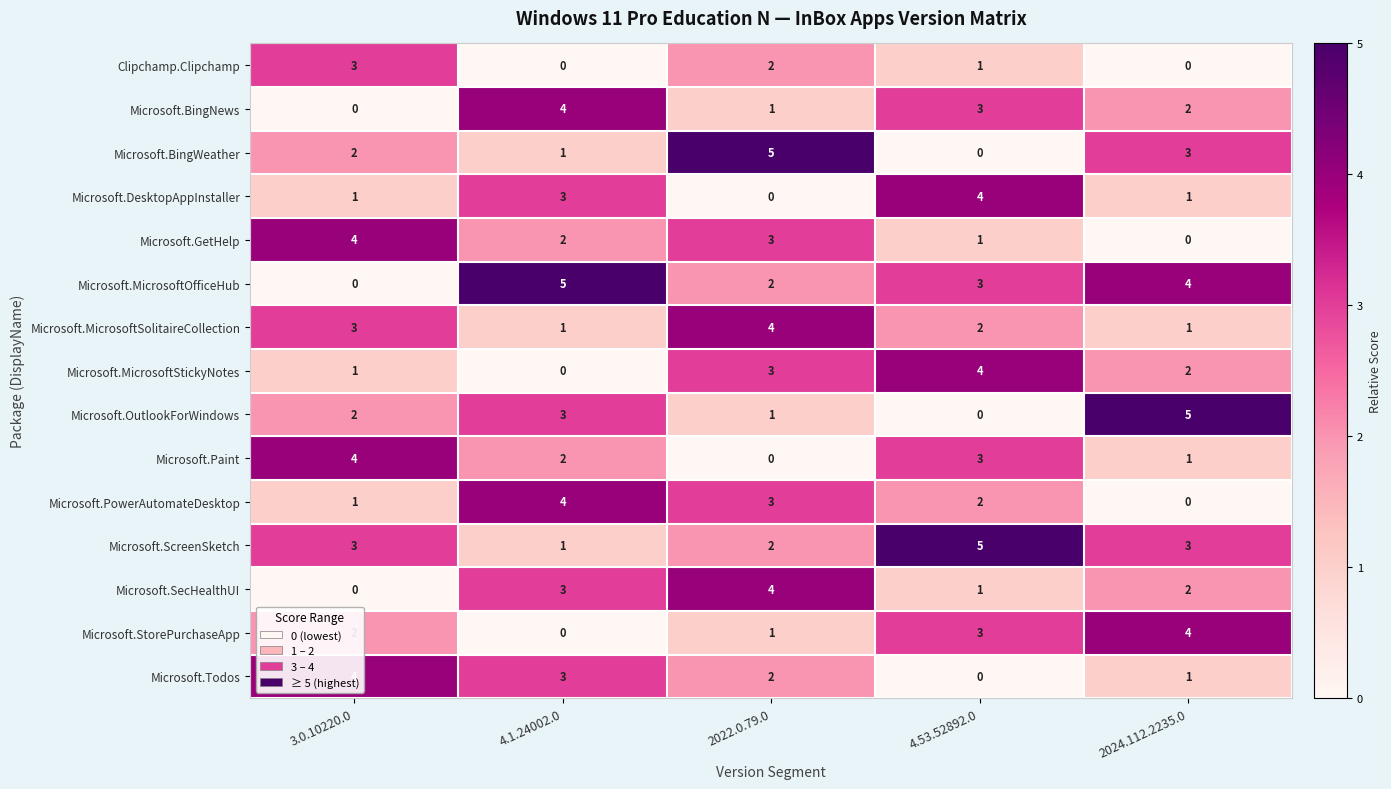

What is the difference between the second highest and minimum values in the Microsoft.OutlookForWindows series?

3